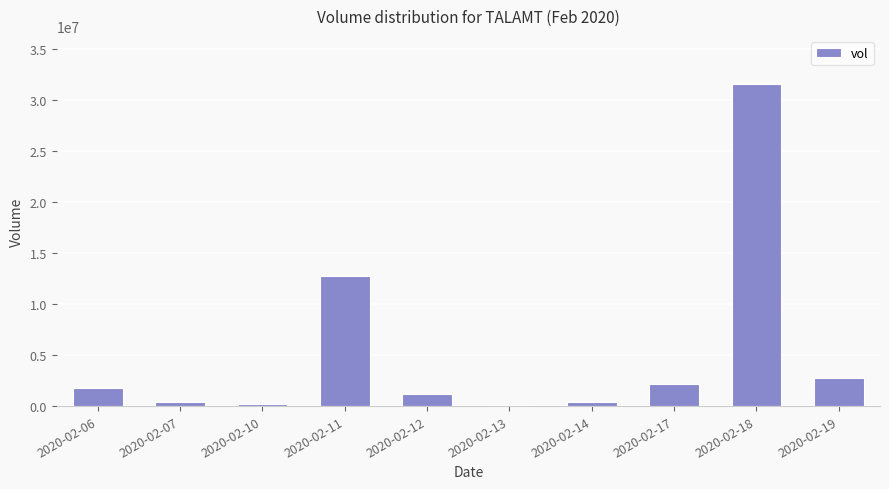

Which label corresponds to the largest value in the chart?

2020-02-18